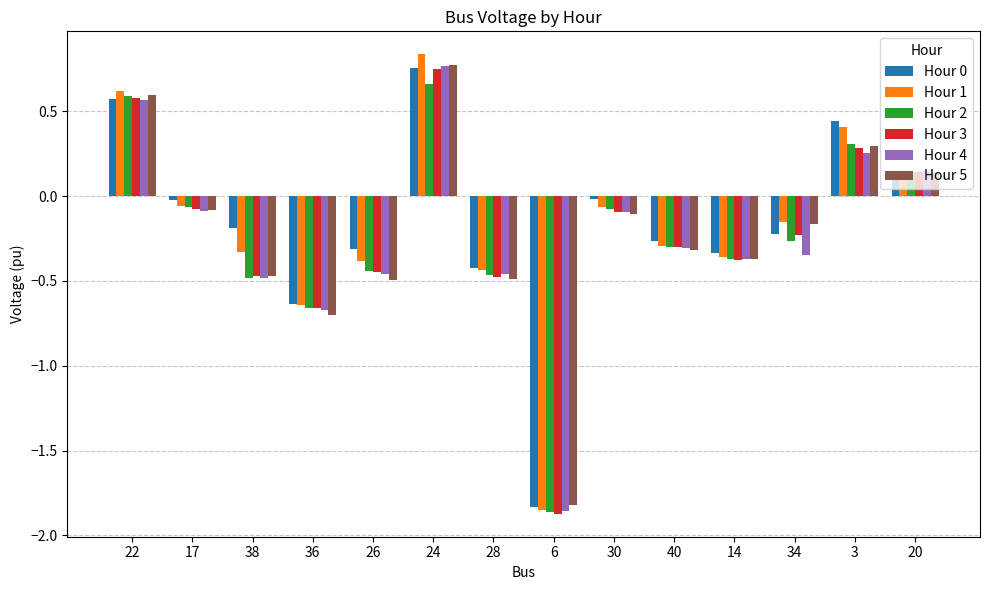

What is the sum of the Hour 1 values at 6 and 34?

-2.0